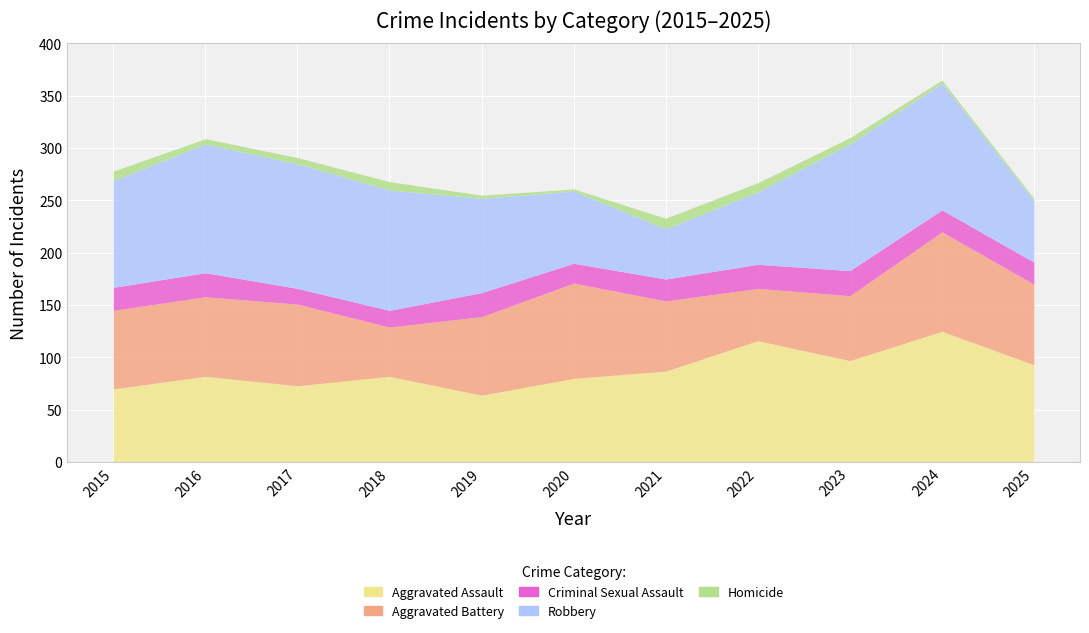

What is the average value of the Robbery series?

94